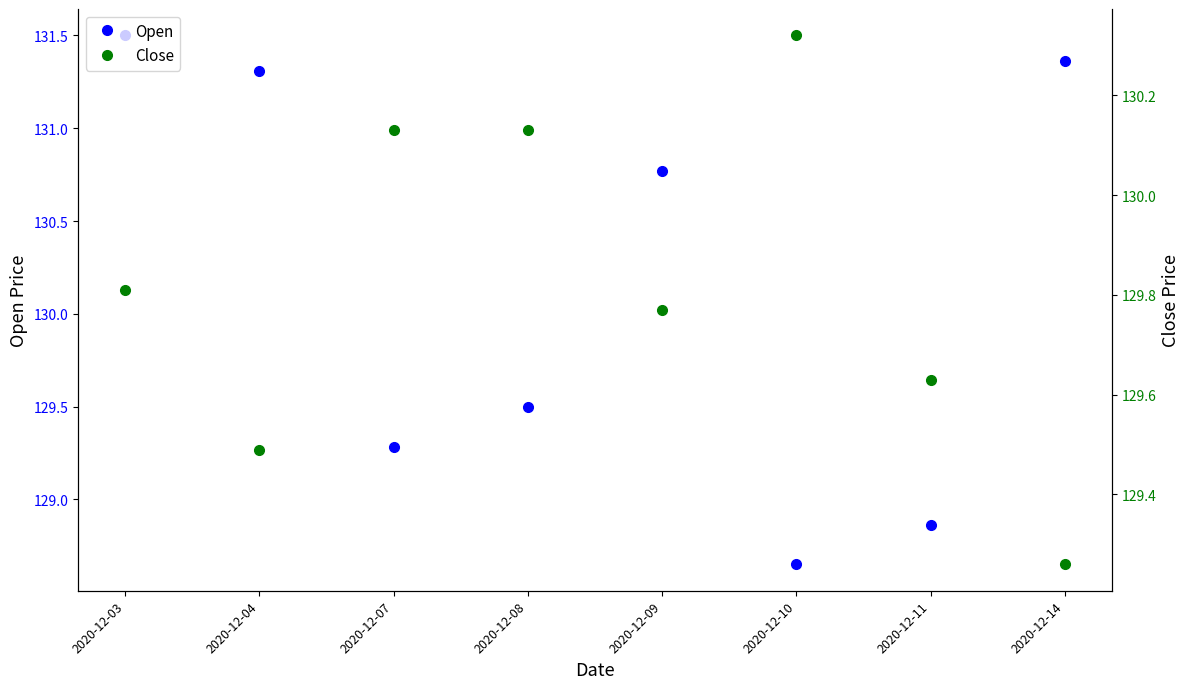

Which has a higher value, 2020-12-11 or 2020-12-14?

2020-12-14